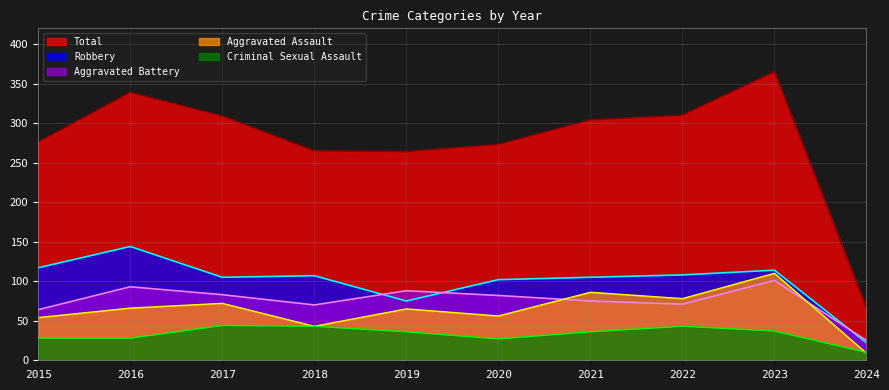

At how many categories does at least one series exceed 226?

9